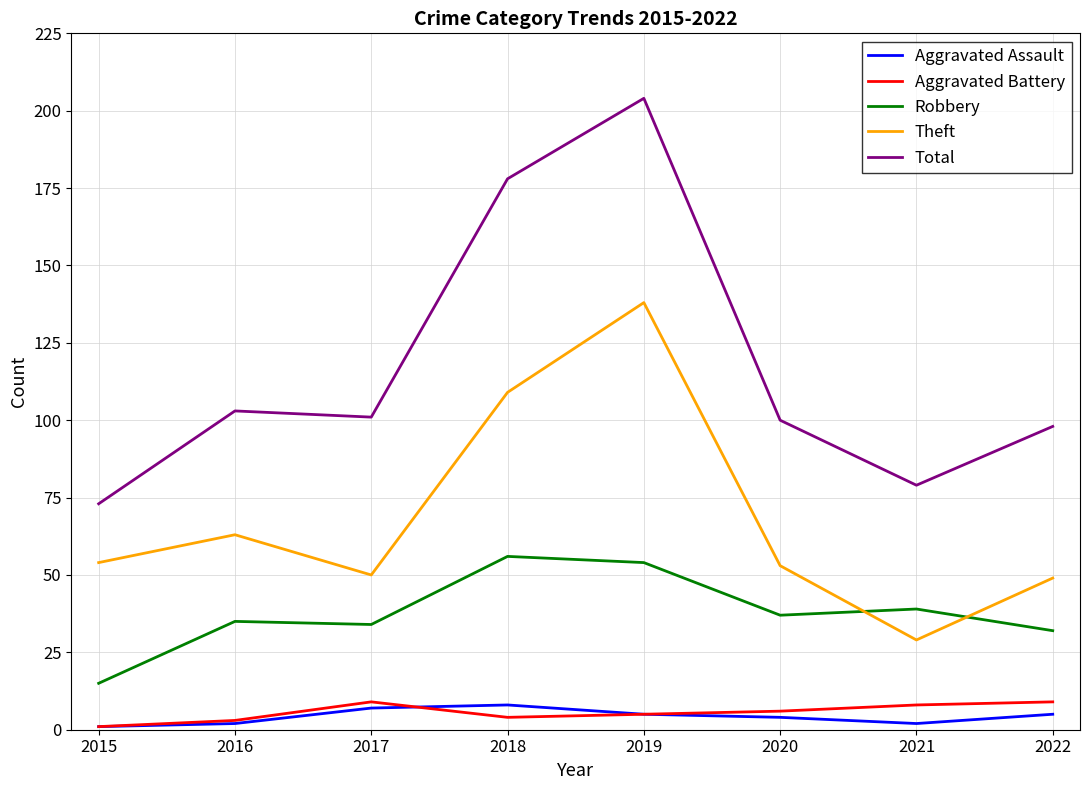

Which series has the widest spread of values?

Total